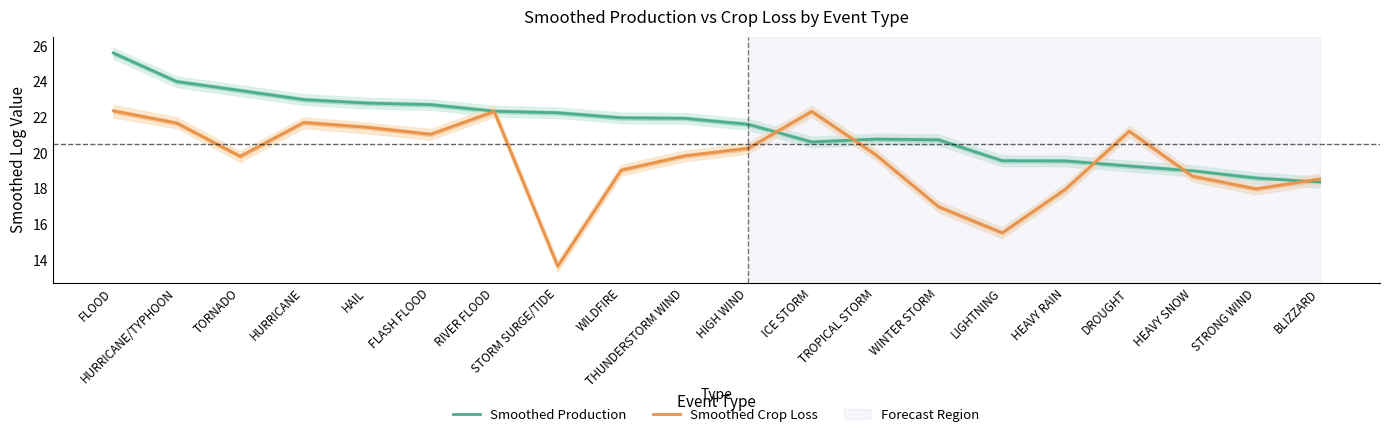

List the labels in order of Smoothed Crop Loss value, smallest first.

STORM SURGE/TIDE, LIGHTNING, WINTER STORM, HEAVY RAIN, STRONG WIND, BLIZZARD, HEAVY SNOW, WILDFIRE, TORNADO, THUNDERSTORM WIND, TROPICAL STORM, HIGH WIND, FLASH FLOOD, DROUGHT, HAIL, HURRICANE/TYPHOON, HURRICANE, ICE STORM, RIVER FLOOD, FLOOD